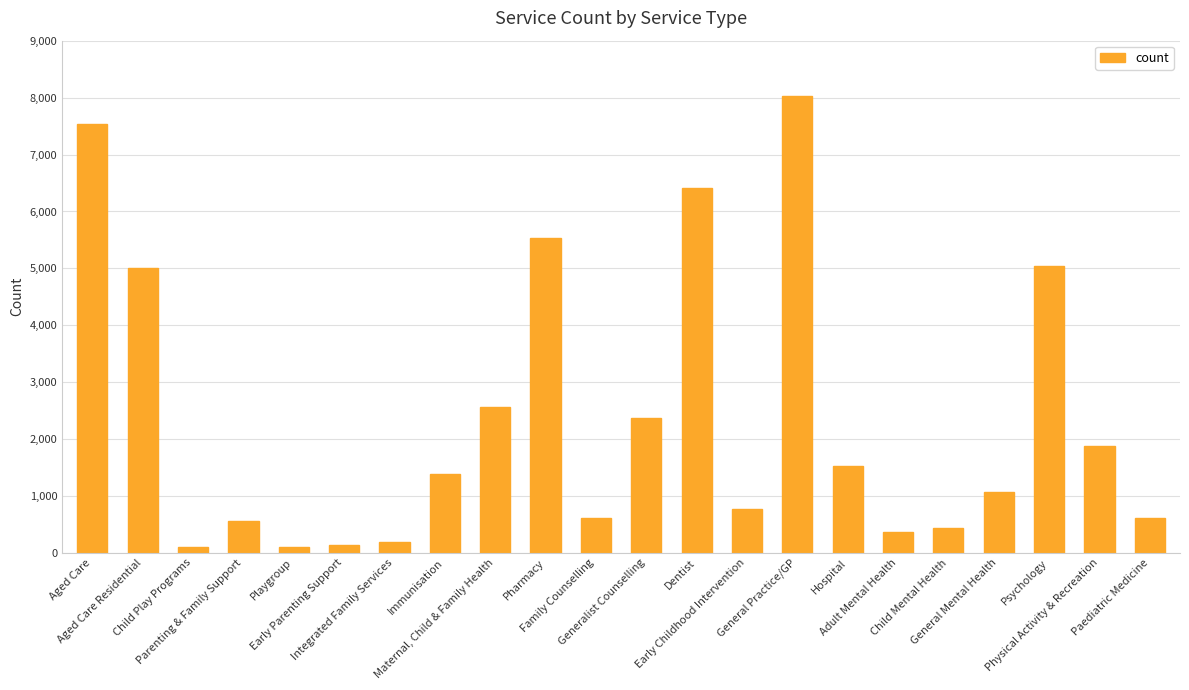

What is the value of the 17th bar from the left?

370